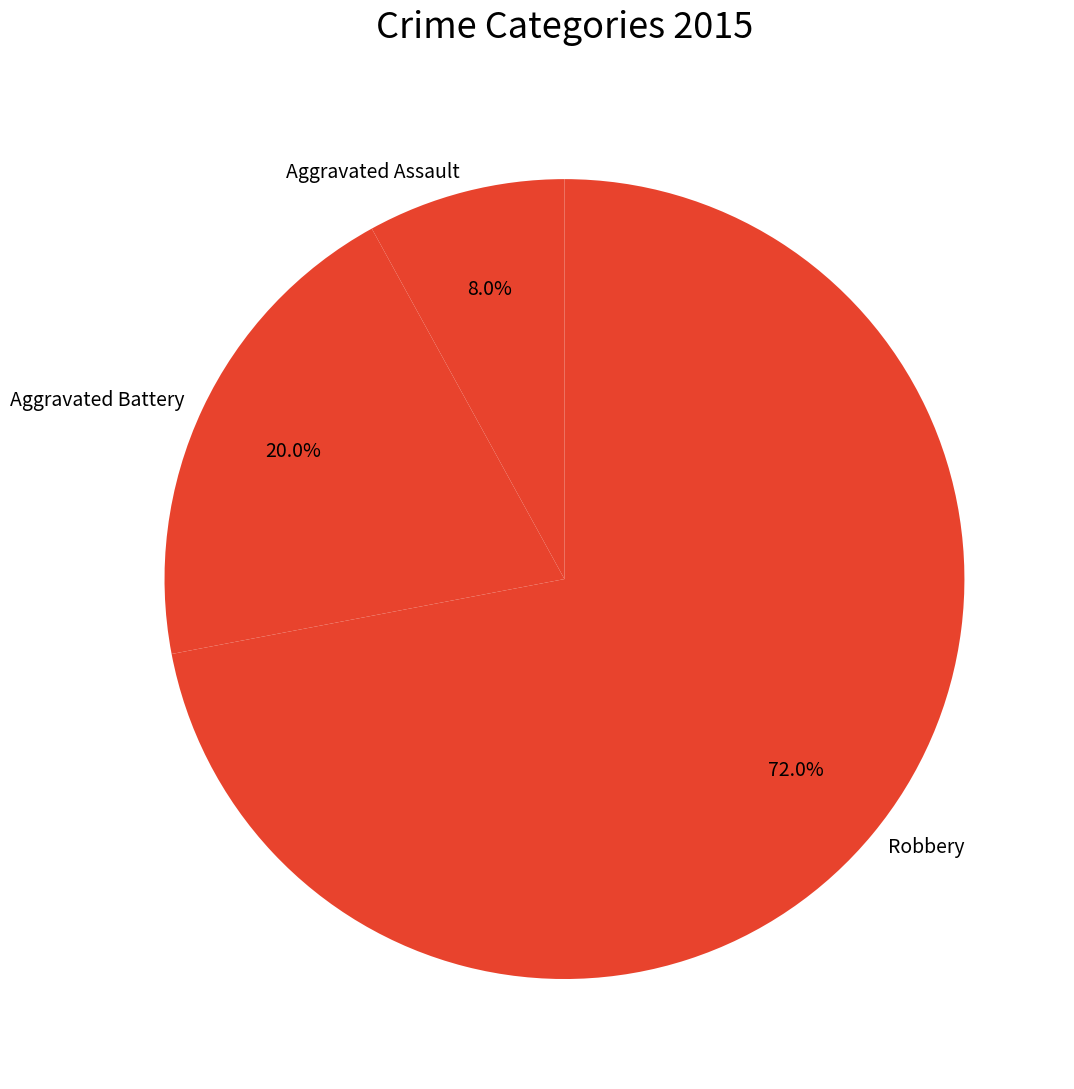

To the nearest percent, what is the difference between the largest and smallest slice percentages?

64%